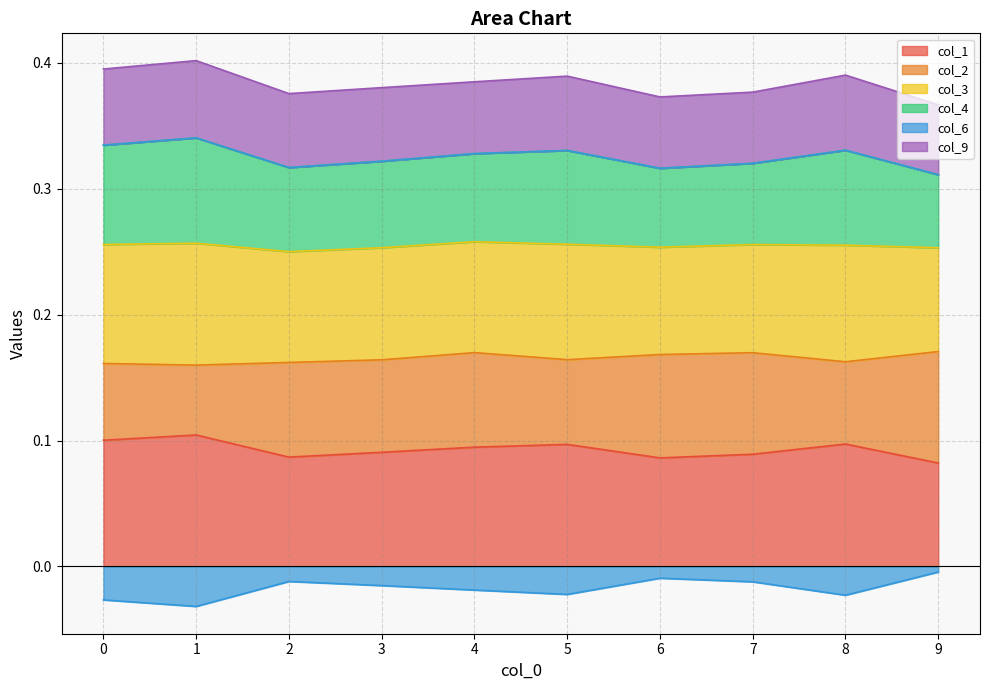

True or false: col_4 has more than 0 interior local peaks.

True